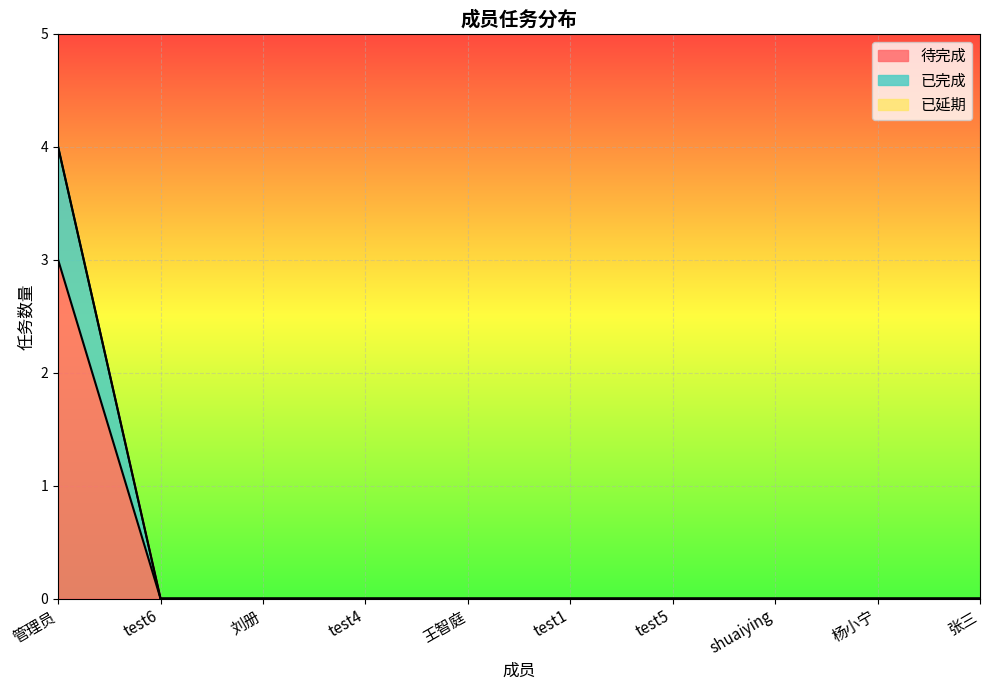

What is the difference between the maximum and minimum values in the 待完成 series?

3